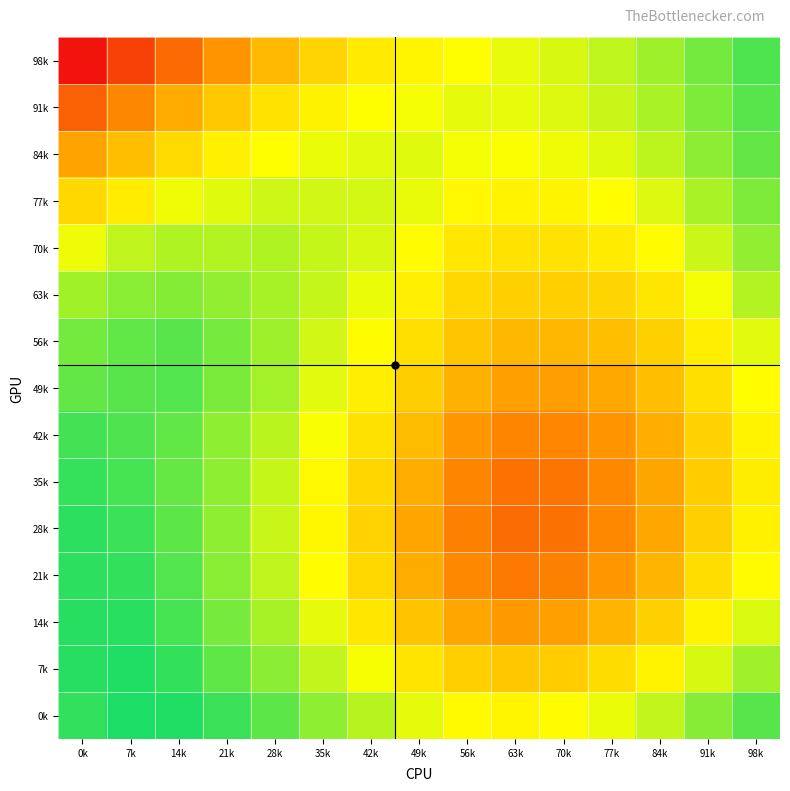

List the series in order of their peak value, lowest first.

70k, 63k, 77k, 84k, 56k, 91k, 49k, 98k, 42k, 35k, 28k, 21k, 14k, 7k, 0k